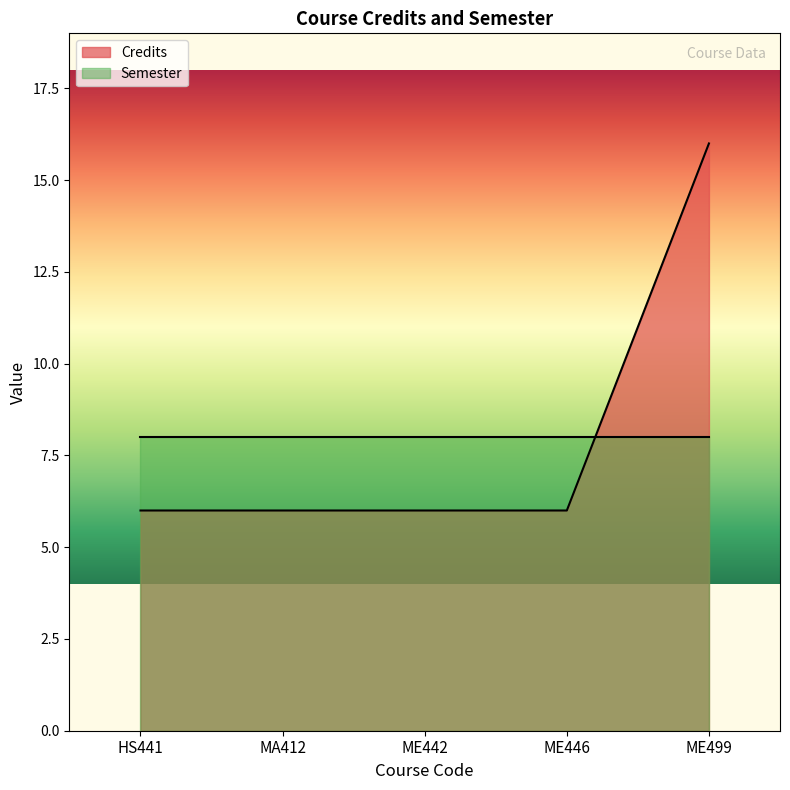

What is the approximate value at ME442?

6